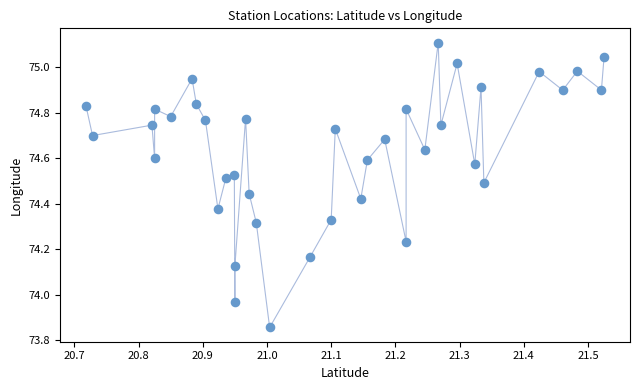

What is the range of X values (max minus min)?

0.8